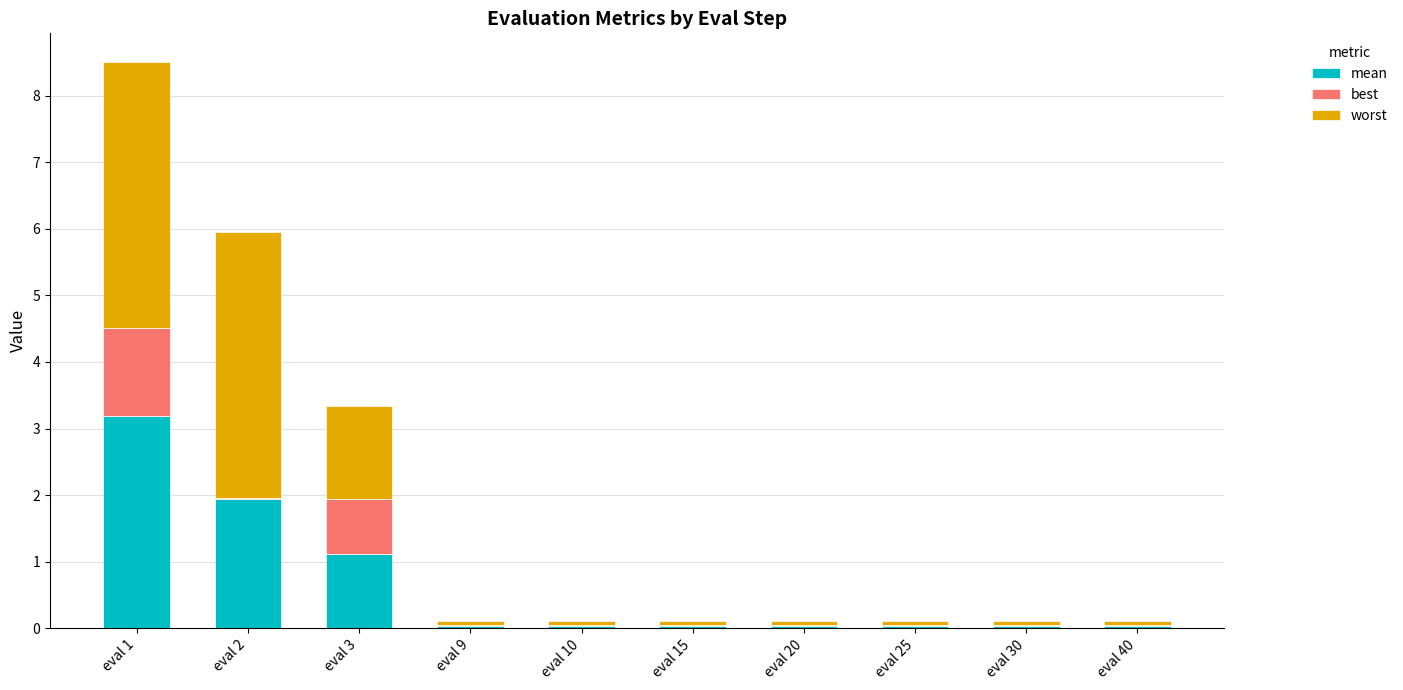

At which category is the sum across all series the highest?

eval 1